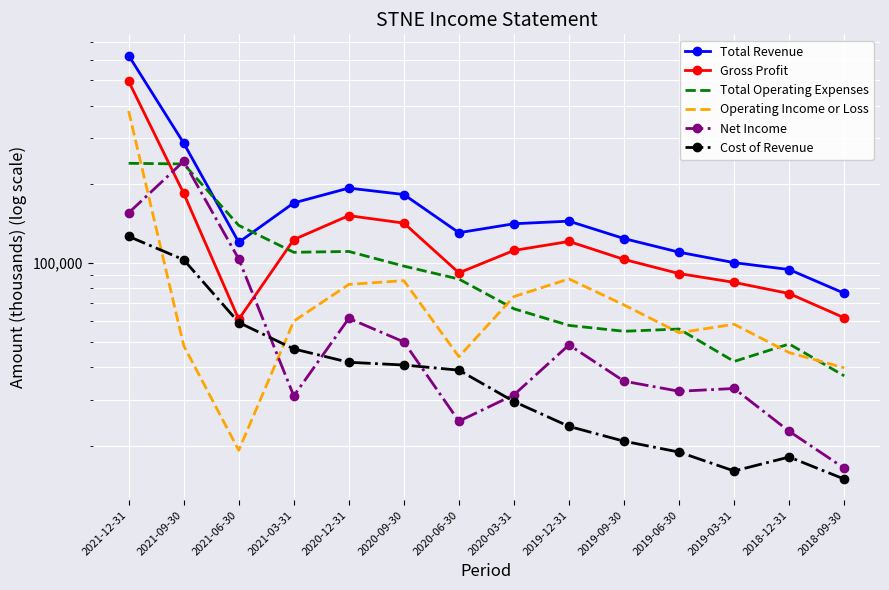

List the series in order of their peak value, lowest first.

Cost of Revenue, Total Operating Expenses, Net Income, Operating Income or Loss, Gross Profit, Total Revenue